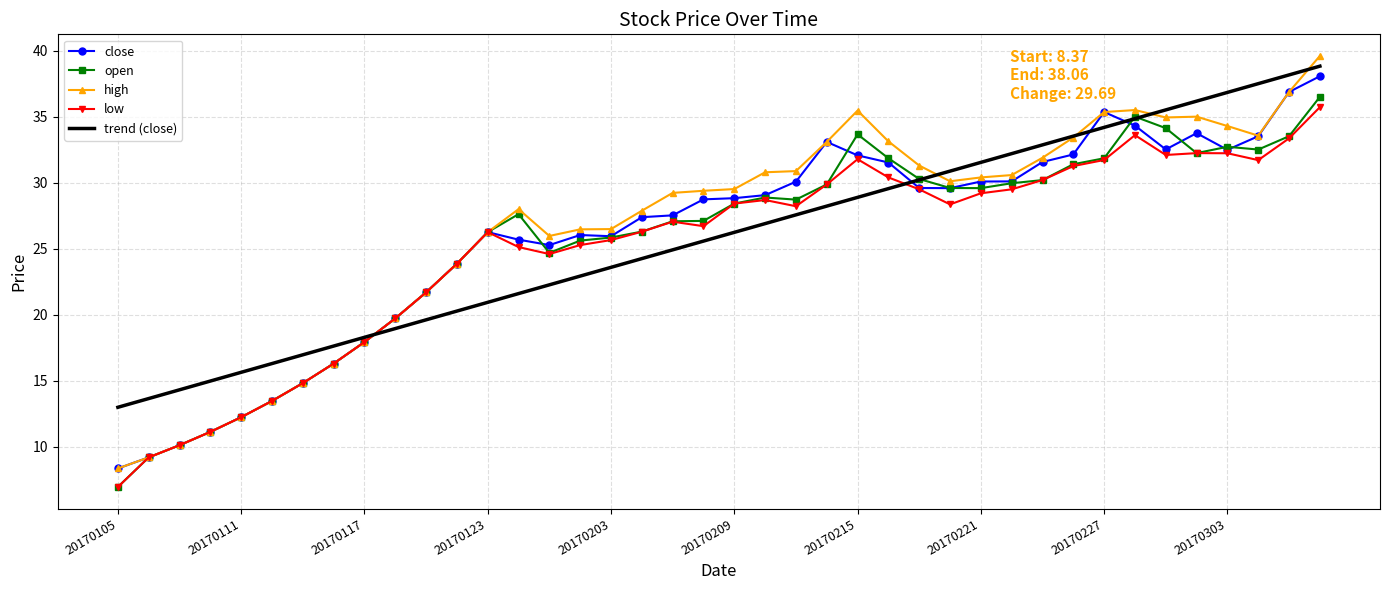

What is the average value of the high series?

26.6